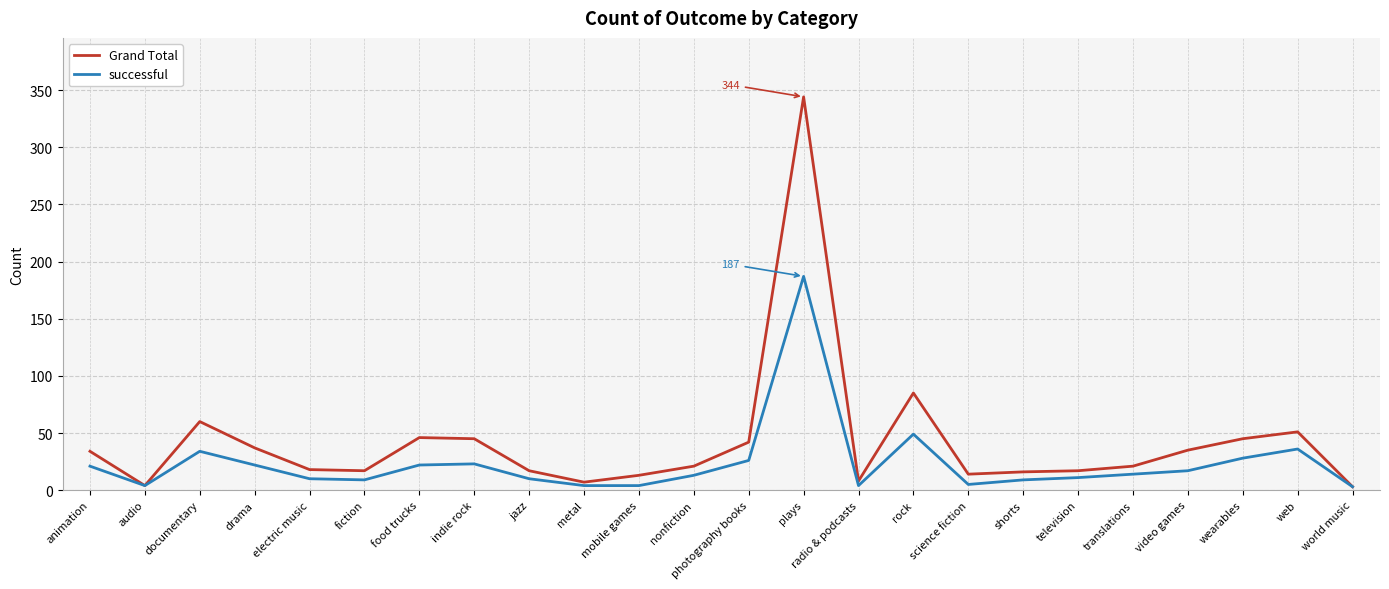

Which series has the widest spread of values?

Grand Total